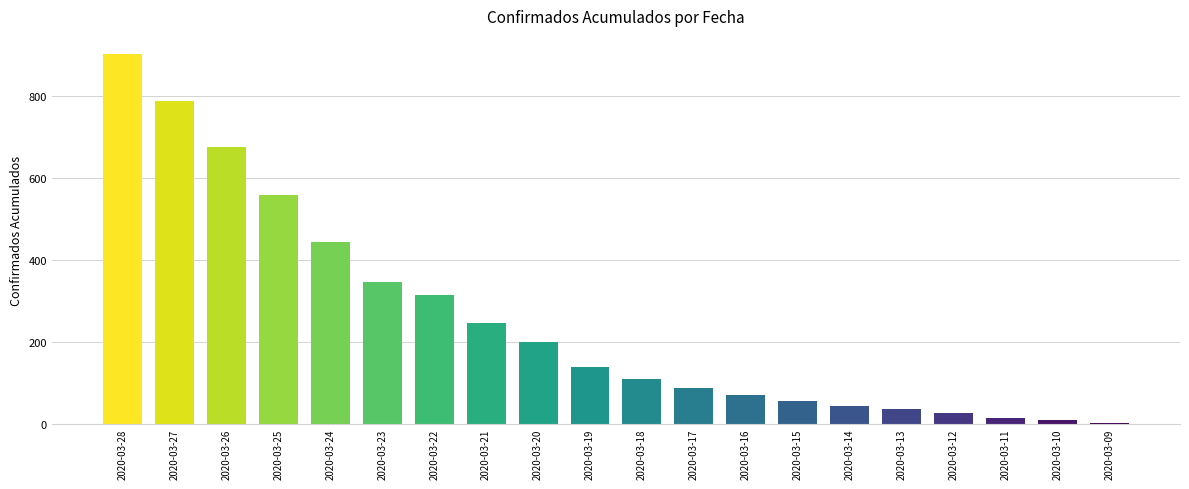

Reading left to right, list all the values displayed in this chart.

901	786	674	558	443	345	313	245	200	137	109	86	69	55	43	36	27	14	8	1